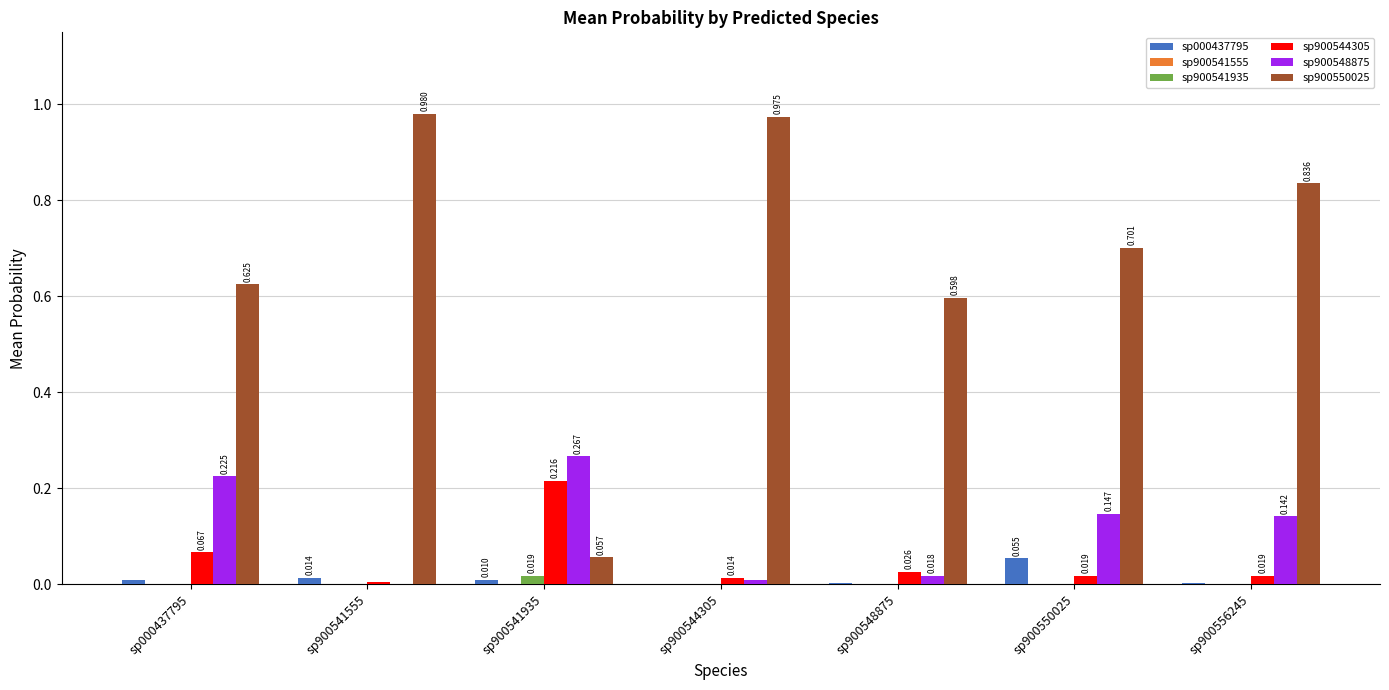

Is the value of sp900550025 at sp900556245 greater than the value of sp900548875 at sp900556245?

Yes